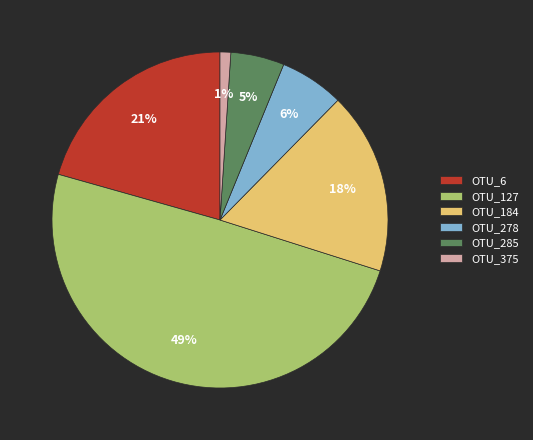

Which category has the smallest portion of the pie?

OTU_375